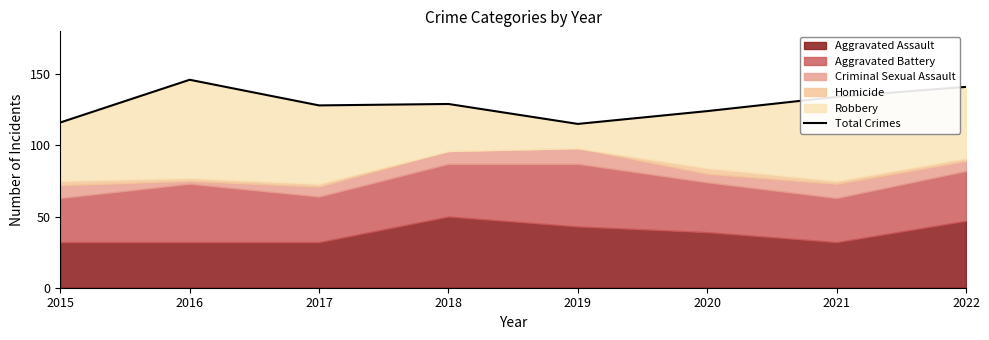

Reading left to right, list all the values displayed in this chart.

2015=116	2016=146	2017=128	2018=129	2019=115	2020=124	2021=134	2022=141